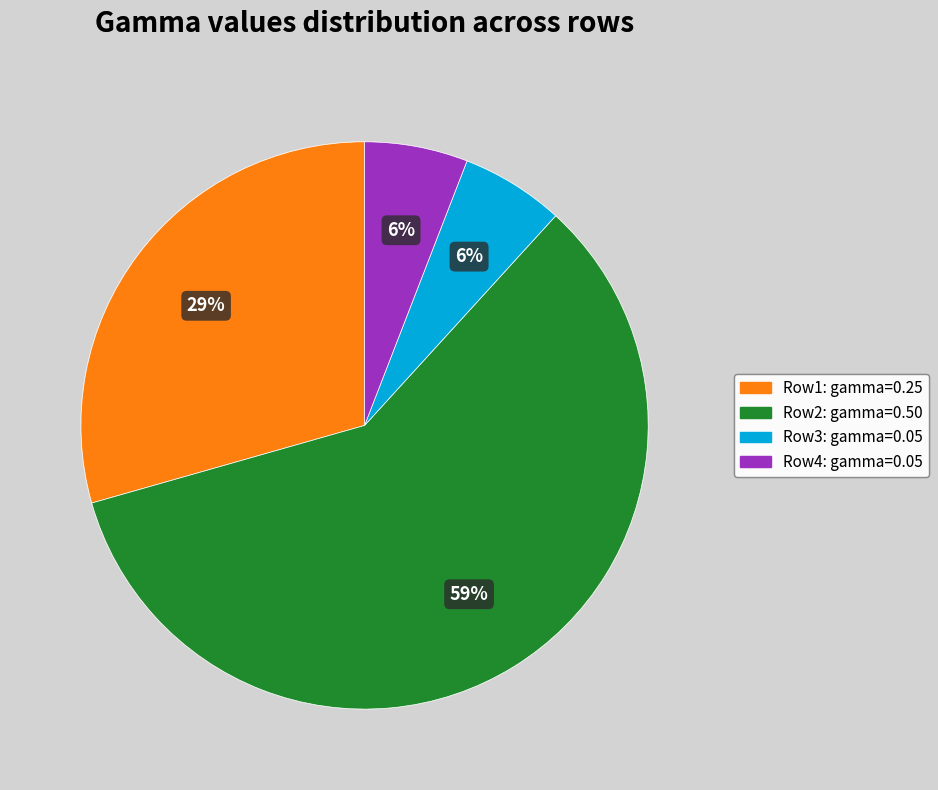

How many slices are in this pie chart?

4